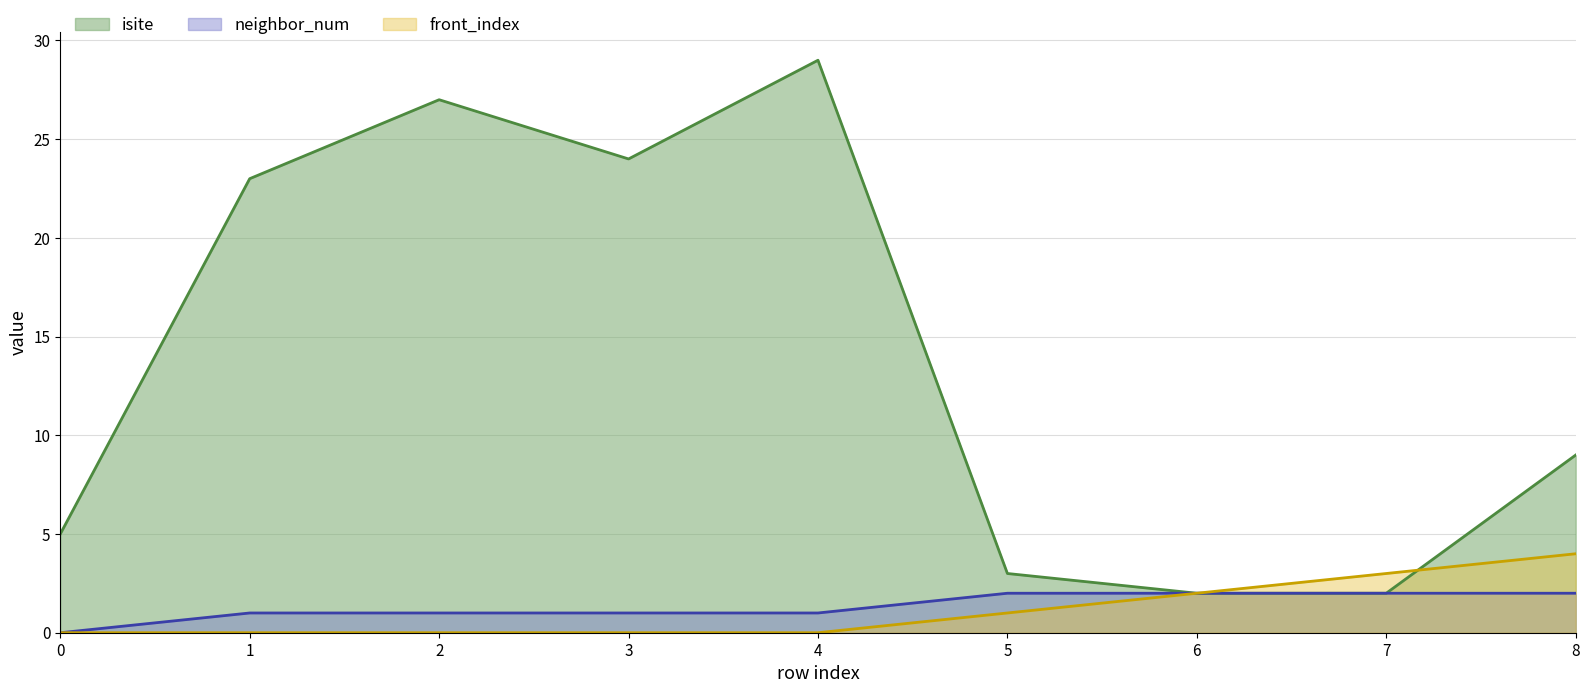

How many data points in isite are less than 9?

4